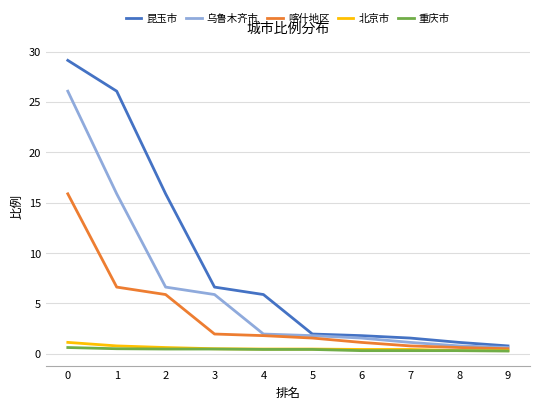

The 昆玉市 series shows 2.0 at 5. True or false?

True